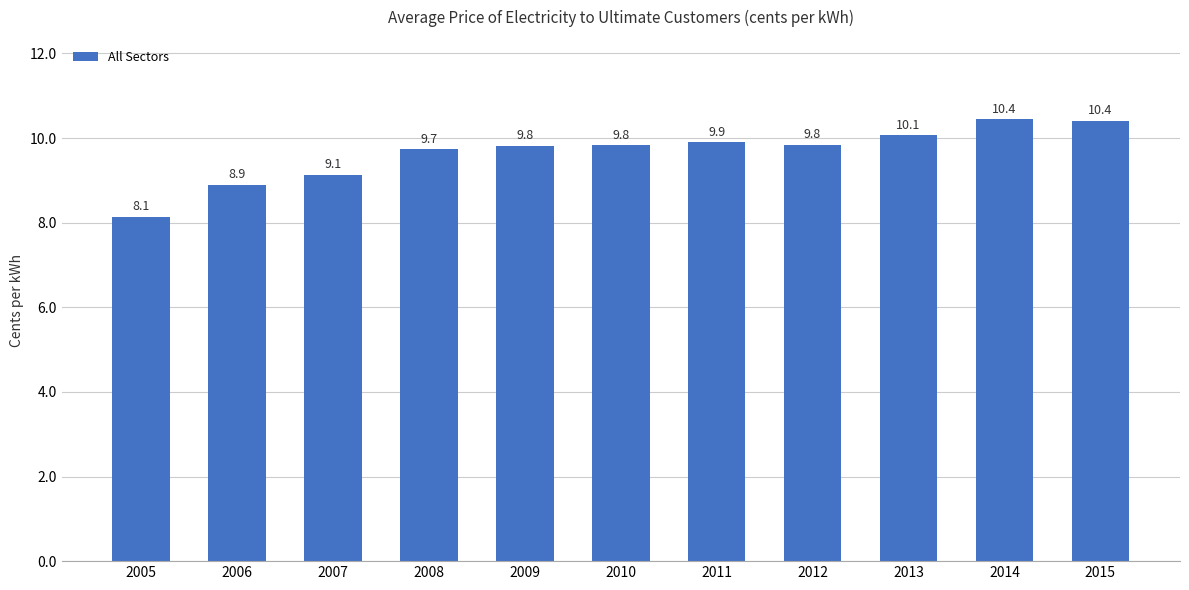

How many data points are less than 9?

2